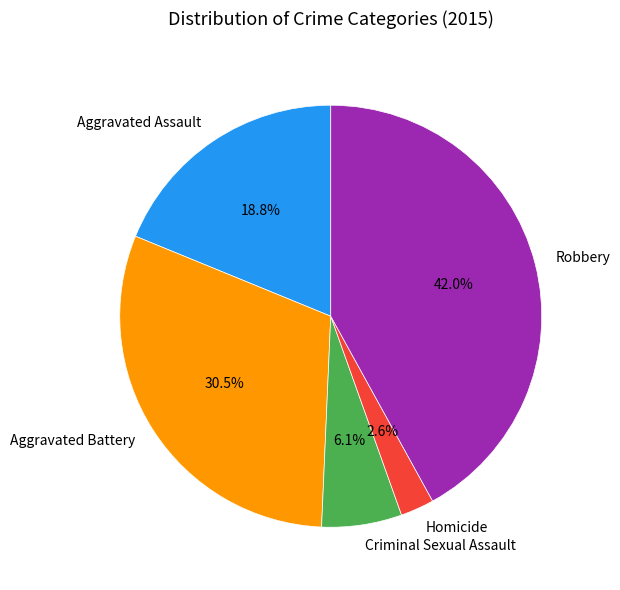

Does any single category account for the majority?

No